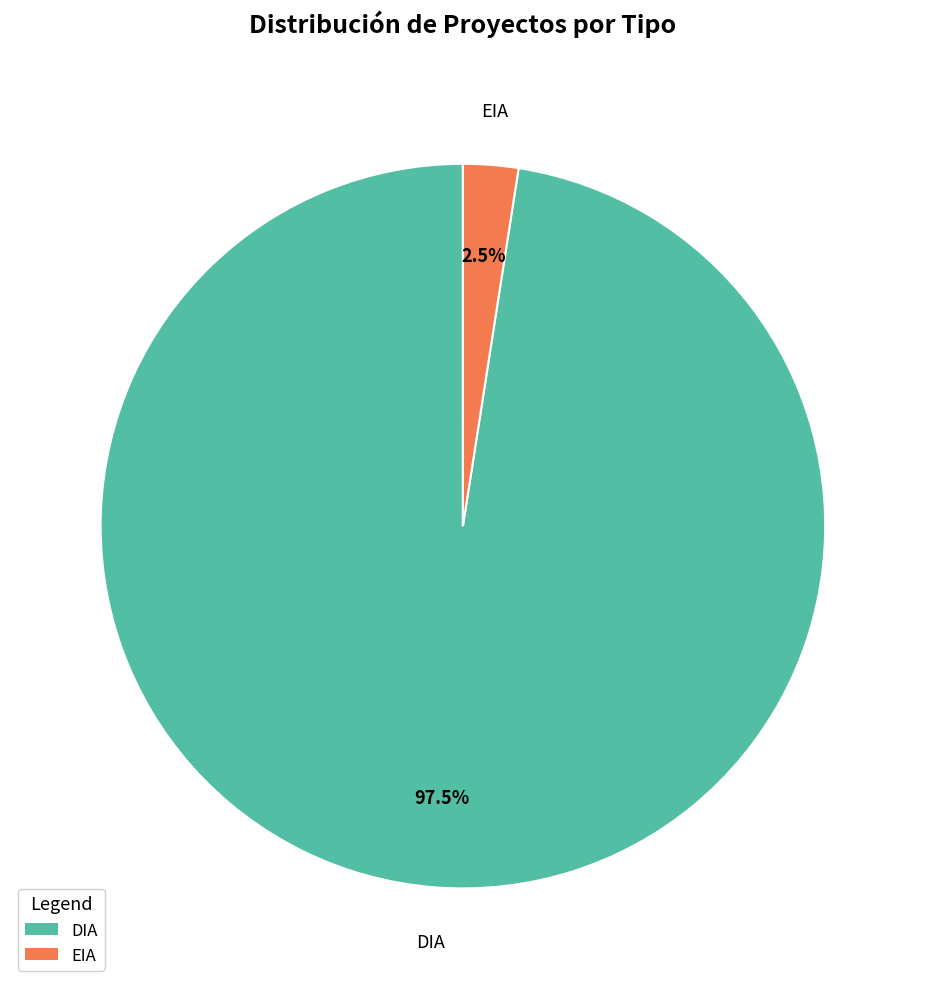

To the nearest percent, what is the combined percentage of EIA and DIA?

100%